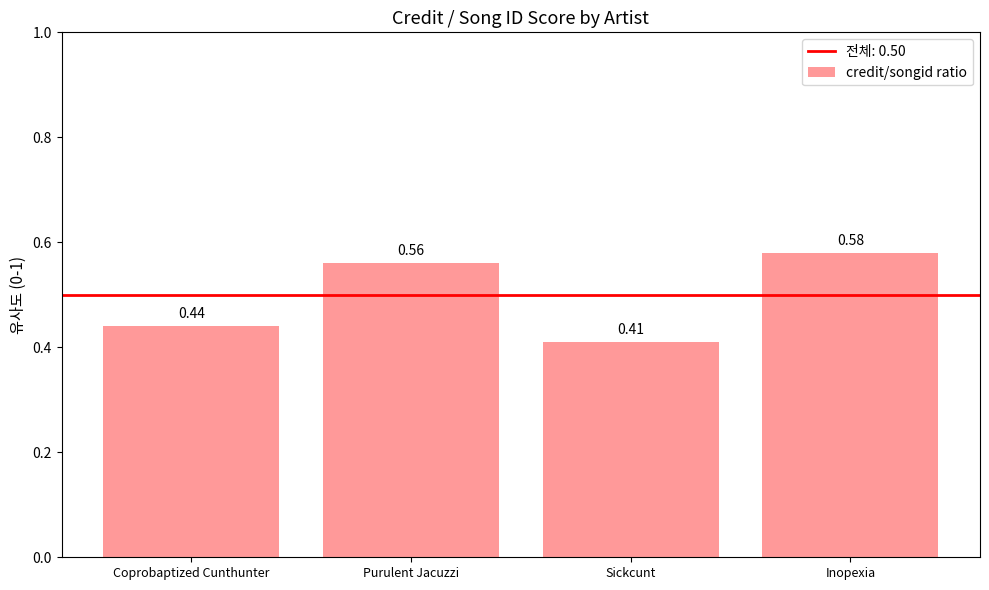

List the labels in order of value, largest first.

Inopexia, Purulent Jacuzzi, Coprobaptized Cunthunter, Sickcunt